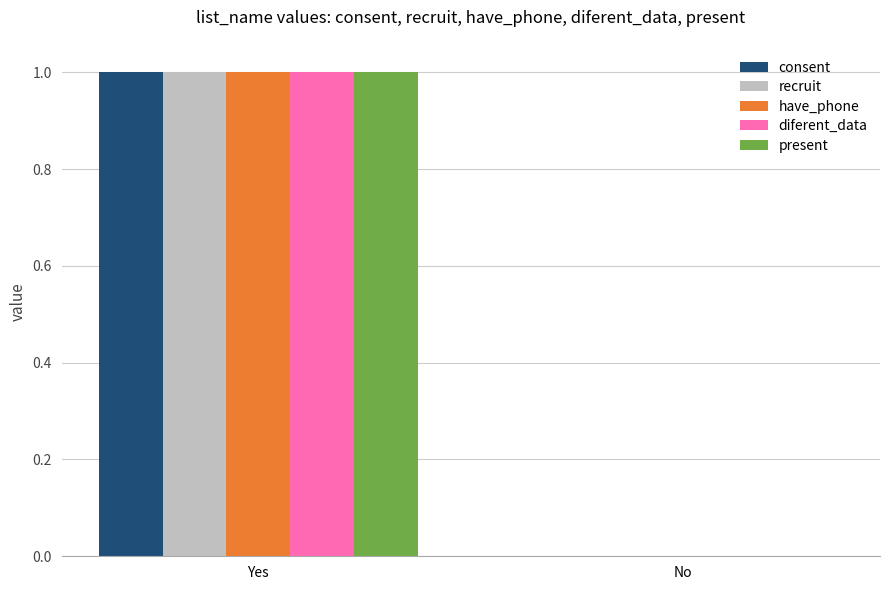

True or false: present has a value of 0 at No.

True